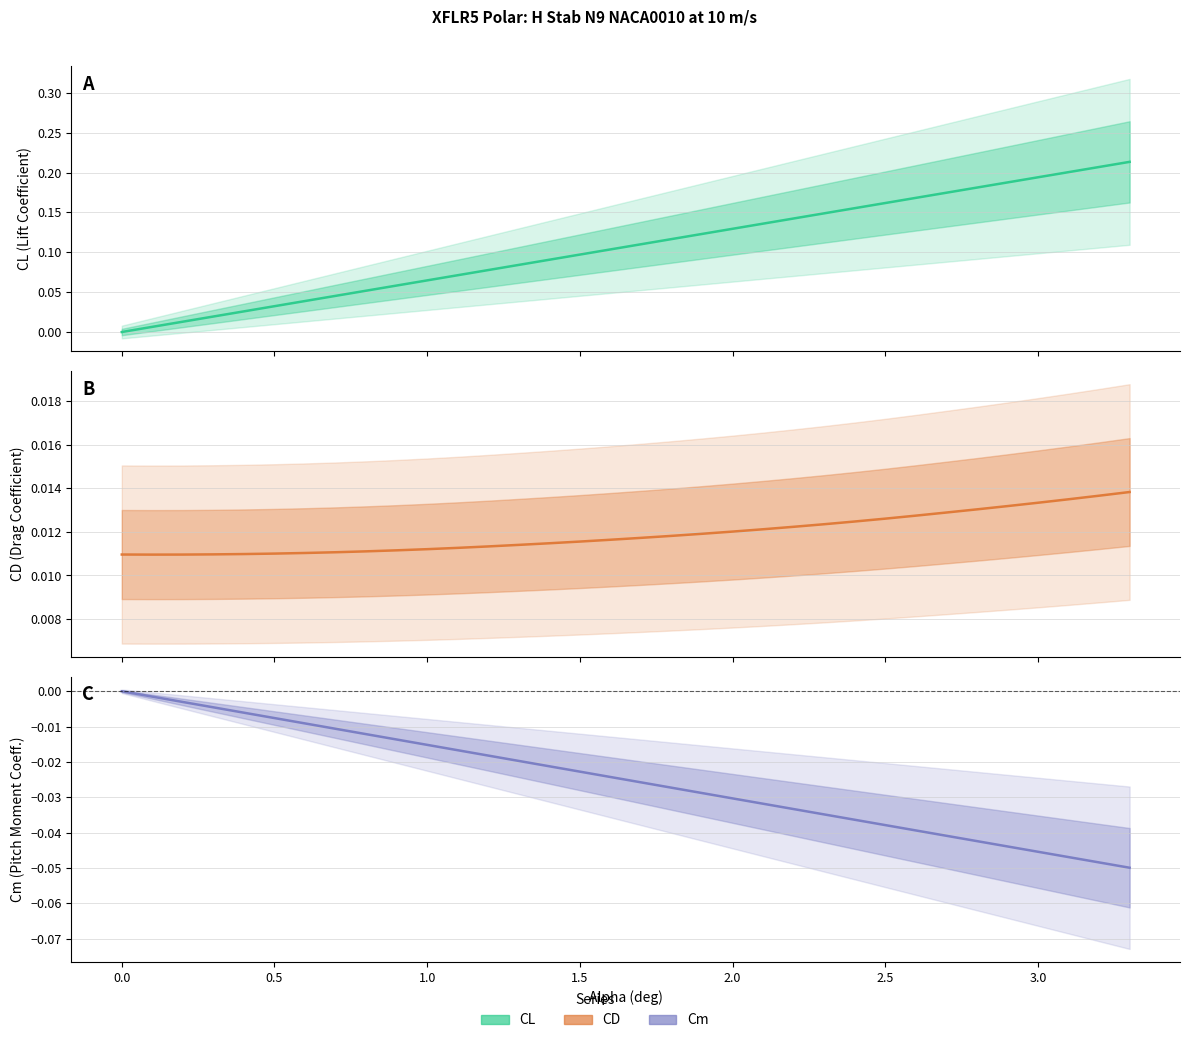

In CD, how many points are lower than both neighbors (excluding endpoints)?

1